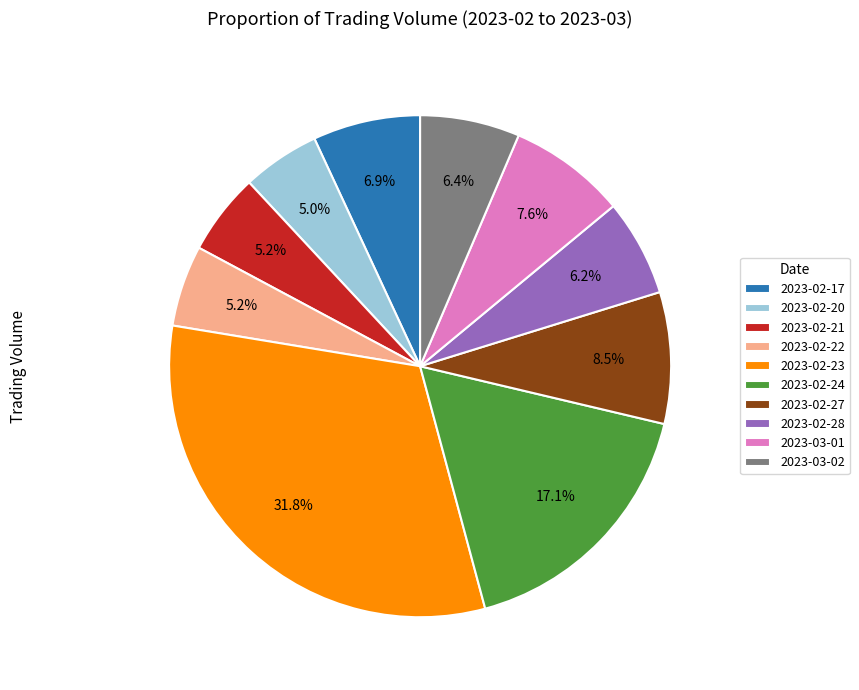

Combined, do 2023-02-24 and 2023-02-20 account for over 50%?

No